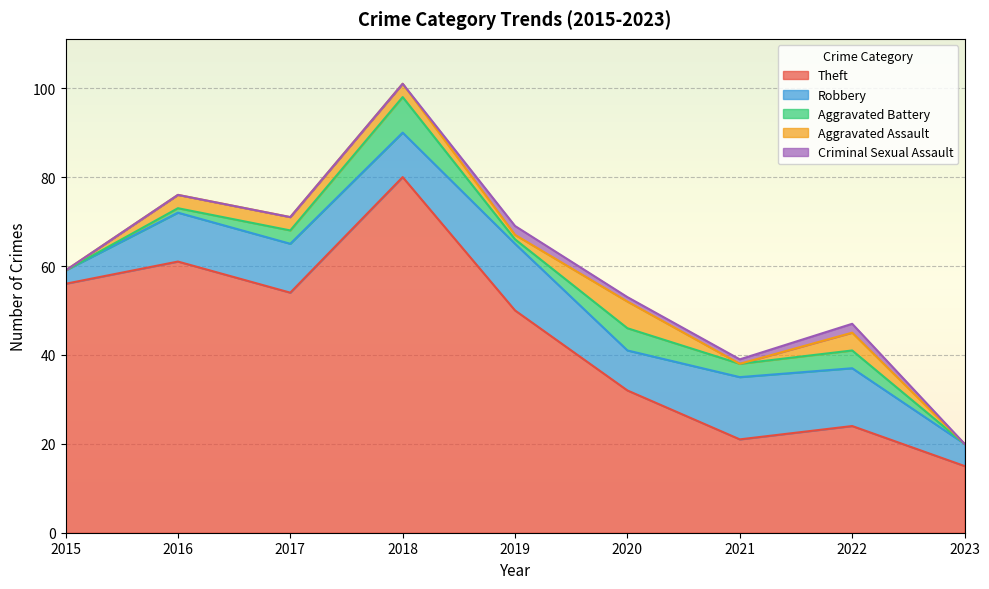

What is the value of the Theft point at the 1st from the left?

56